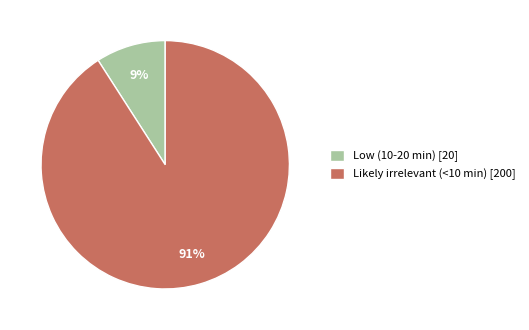

To the nearest percent, what portion does Low (10-20 min) [20] represent?

9%